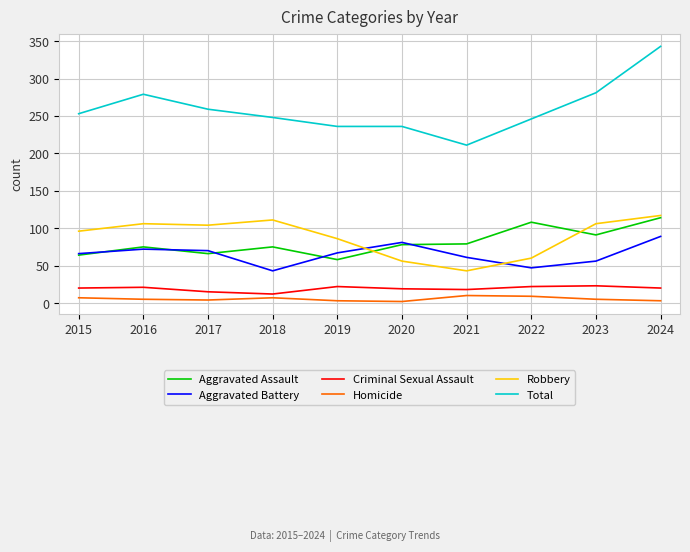

True or false: Aggravated Assault and Total cross at least once.

False